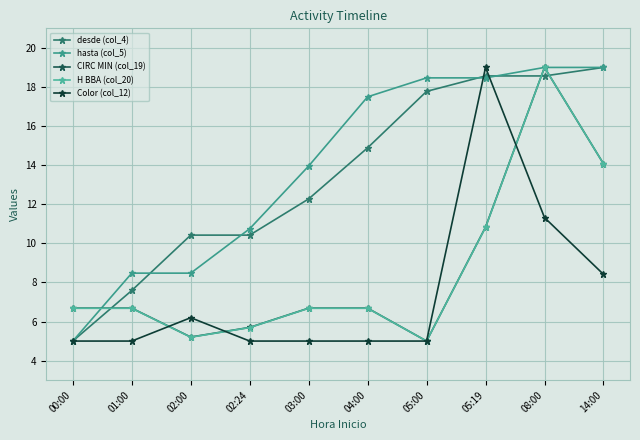

Count the number of data series in this chart.

5